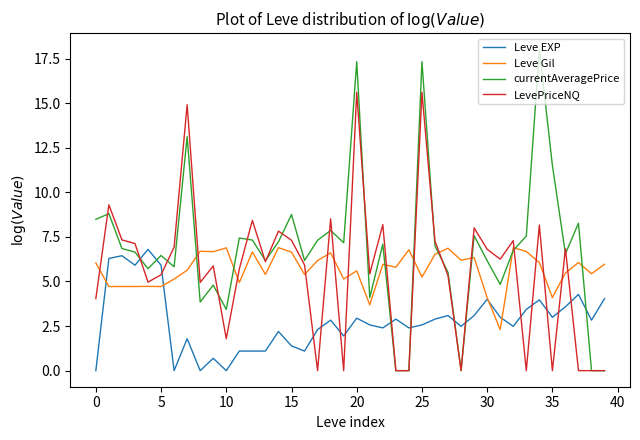

In LevePriceNQ, how many points are higher than both neighbors (excluding endpoints)?

13